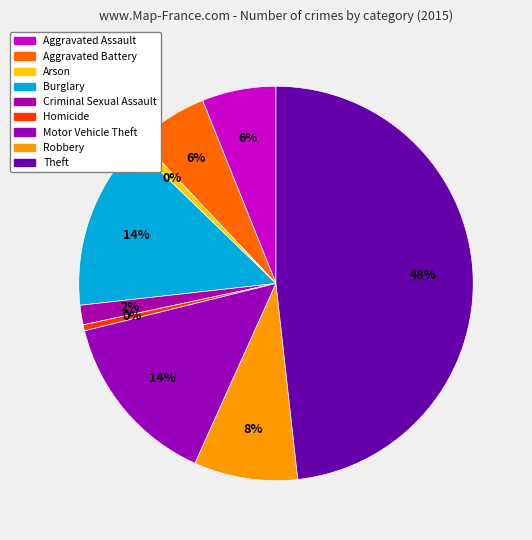

To the nearest percent, what percentage of the pie is Criminal Sexual Assault?

2%